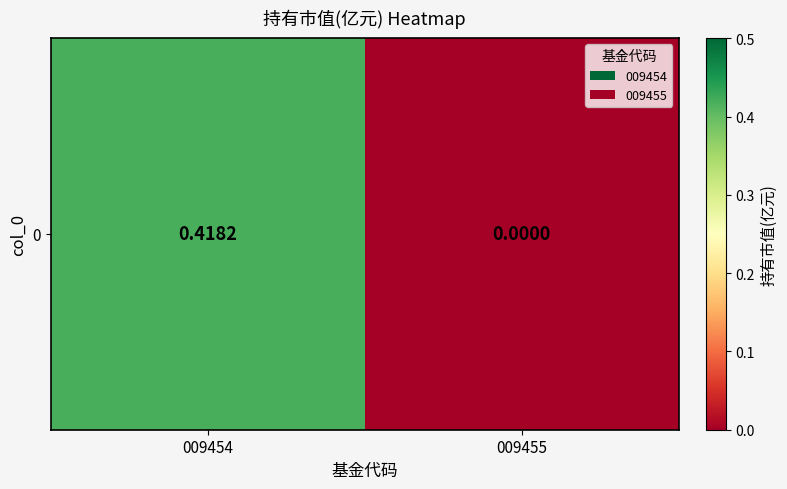

Reading left to right, extract all data points from this chart.

009454=0.4	009455=0.0